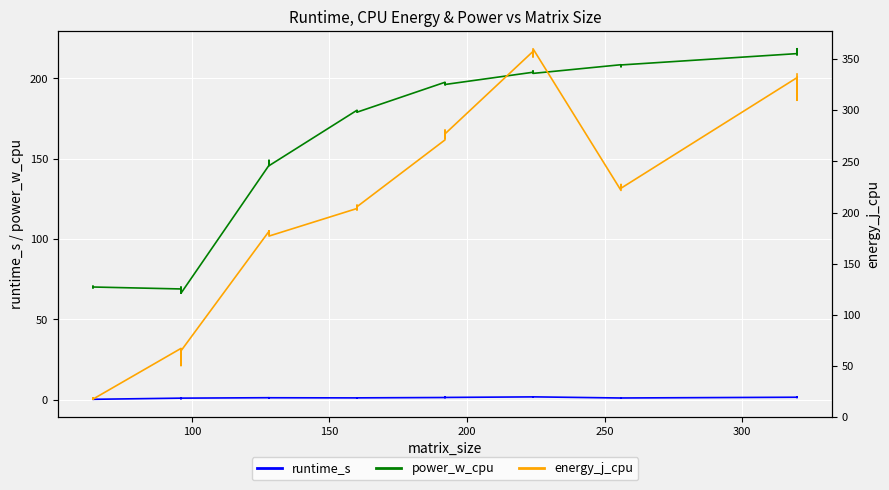

Reading left to right, transcribe all the data shown in this chart.

runtime_s: 0.3	0.3	0.2	0.3	0.2	1.0	0.7	1.0	0.7	1.0	1.2	1.2	1.2	1.2	1.2	1.1	1.1	1.1	1.2	1.1	1.4	1.4	1.4	1.4	1.4	1.8	1.7	1.8	1.7	1.8	1.1	1.1	1.1	1.1	1.1	1.5	1.4	1.5	1.4	1.6
power_w_cpu: 69.5	69.9	70.0	70.7	70.2	68.9	70.1	66.4	68.6	66.3	145.9	146.1	149.0	146.4	145.7	180.2	179.4	179.5	179.6	179.0	197.6	196.6	197.3	196.1	196.2	203.9	204.3	203.9	204.5	203.2	208.6	207.7	208.1	207.3	208.4	215.5	218.5	215.2	218.5	214.6
energy_j_cpu: 18.1	18.0	17.1	18.2	17.3	67.0	51.5	65.1	50.2	64.6	181.6	180.1	179.3	181.8	176.9	203.9	202.6	203.8	207.1	205.7	271.1	279.0	272.8	280.6	277.0	357.7	355.8	357.5	352.4	360.3	221.6	225.7	224.2	227.4	223.8	332.0	312.6	332.0	309.9	335.6